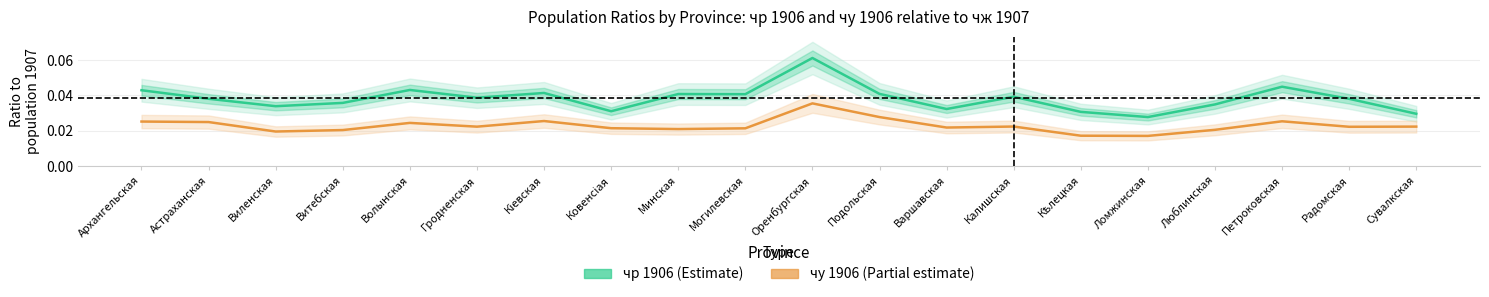

At Калишская, list the series in order from smallest to largest.

чу 1906, чр 1906